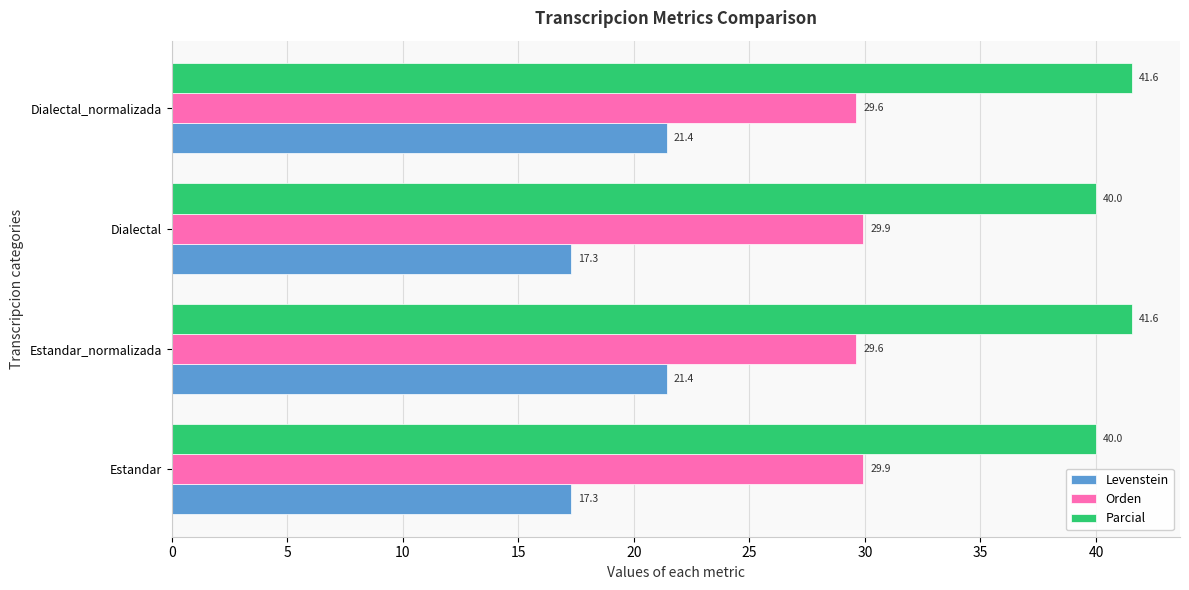

What is the average value of the Orden series?

29.8